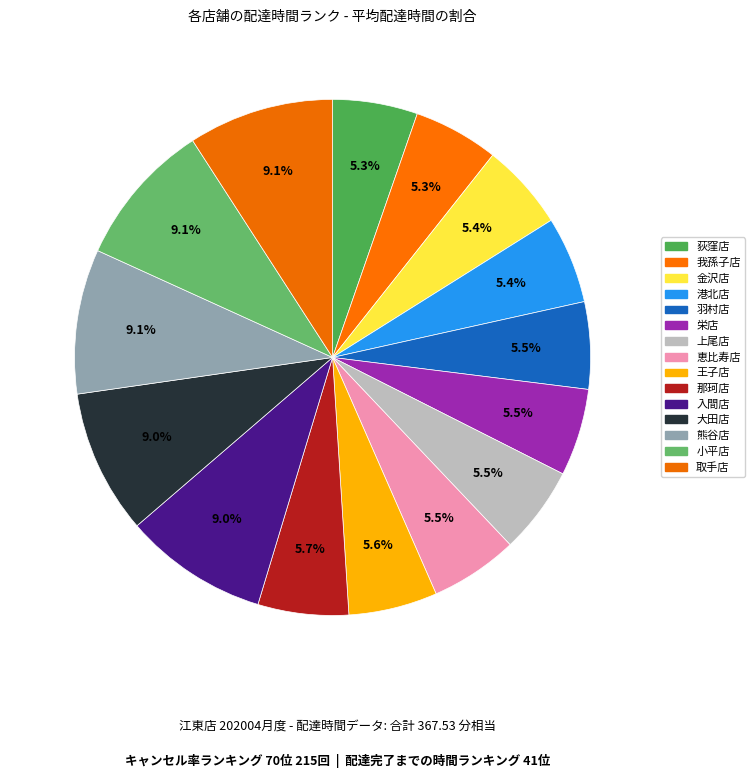

To the nearest percent, what is the difference between the 入間店 and 恵比寿店 slice percentages?

4%